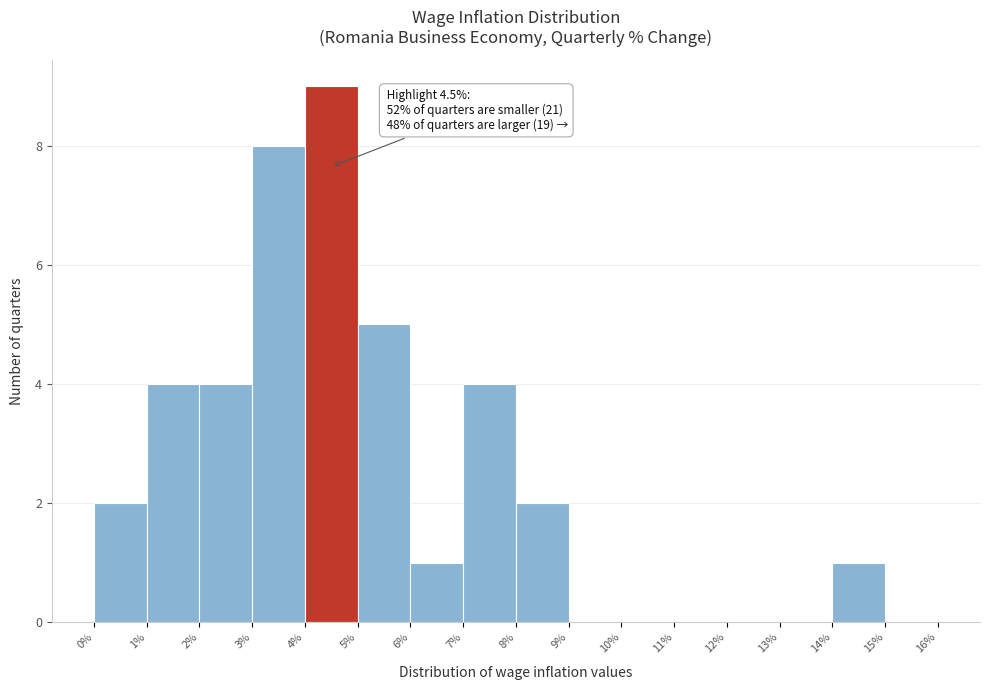

Over which range of the x-axis is the bar tallest?

4% to 5%